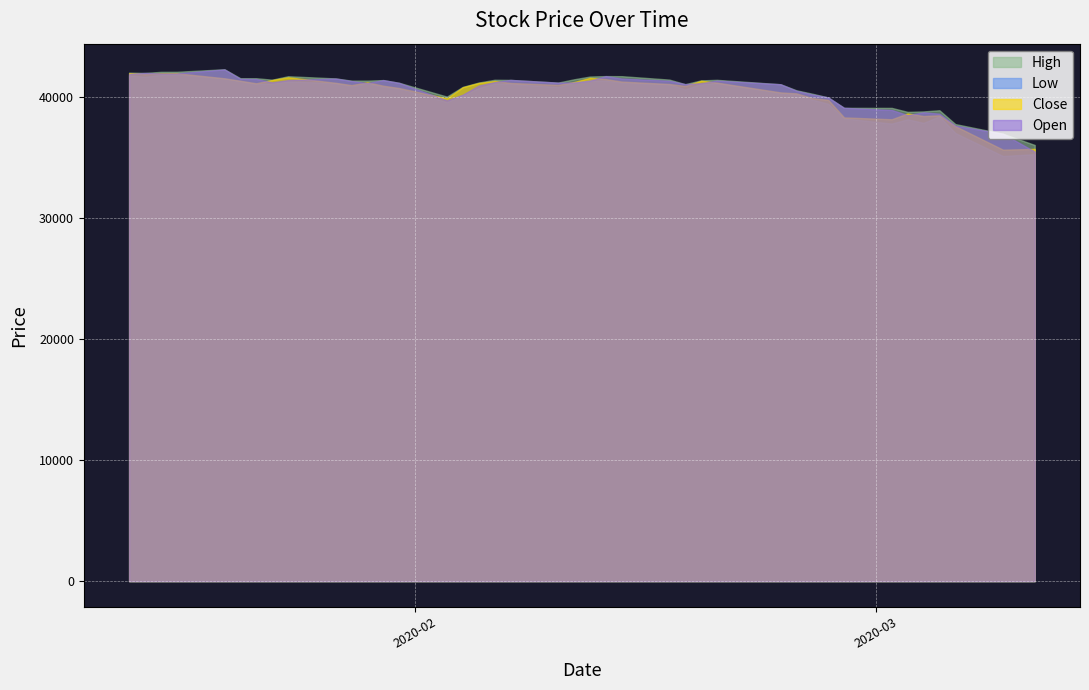

True or false: Low and Close cross at least once.

False